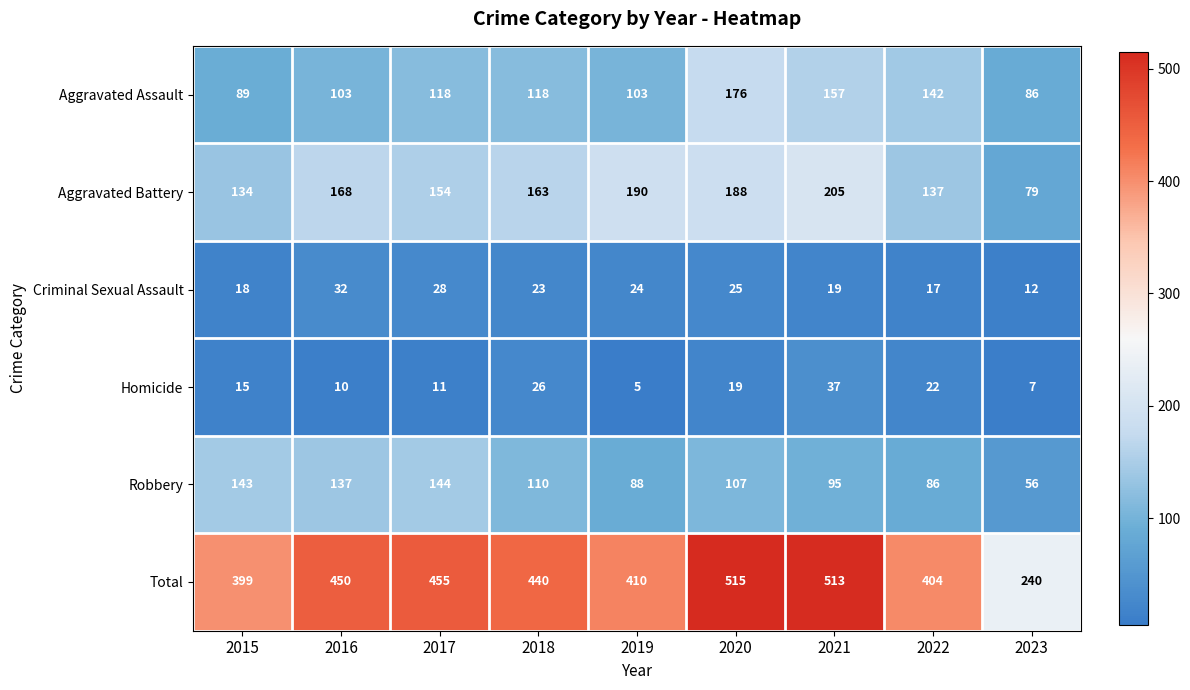

At which label is Total closest to 377?

2015